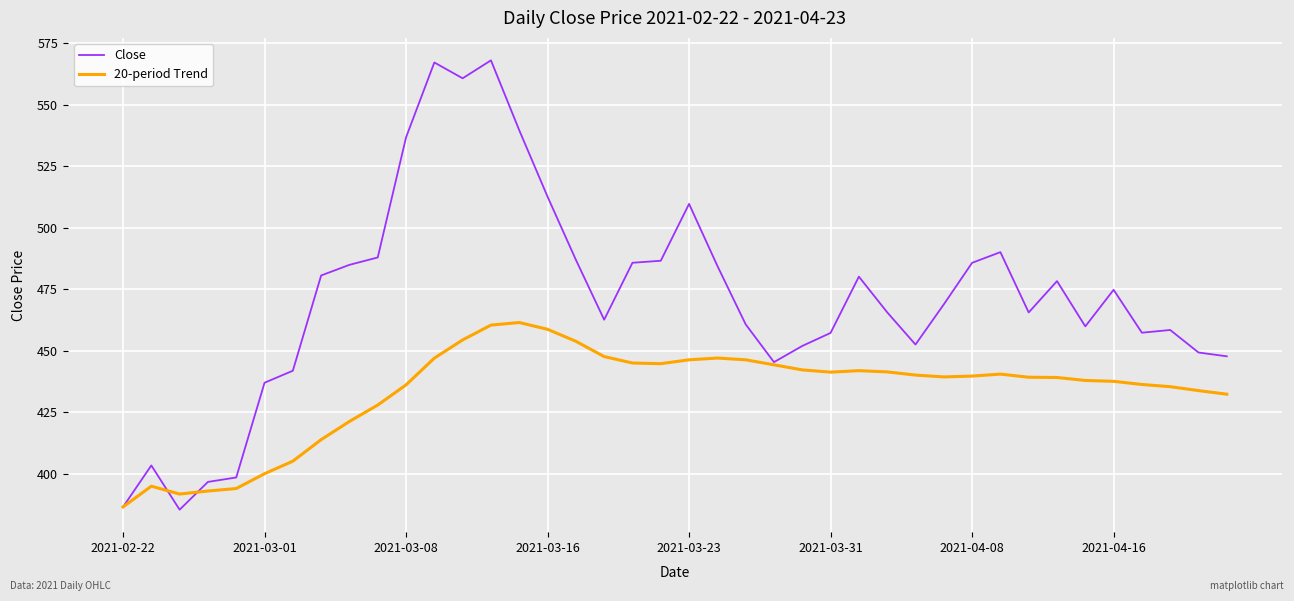

What is the minimum value shown in the chart?

385.5